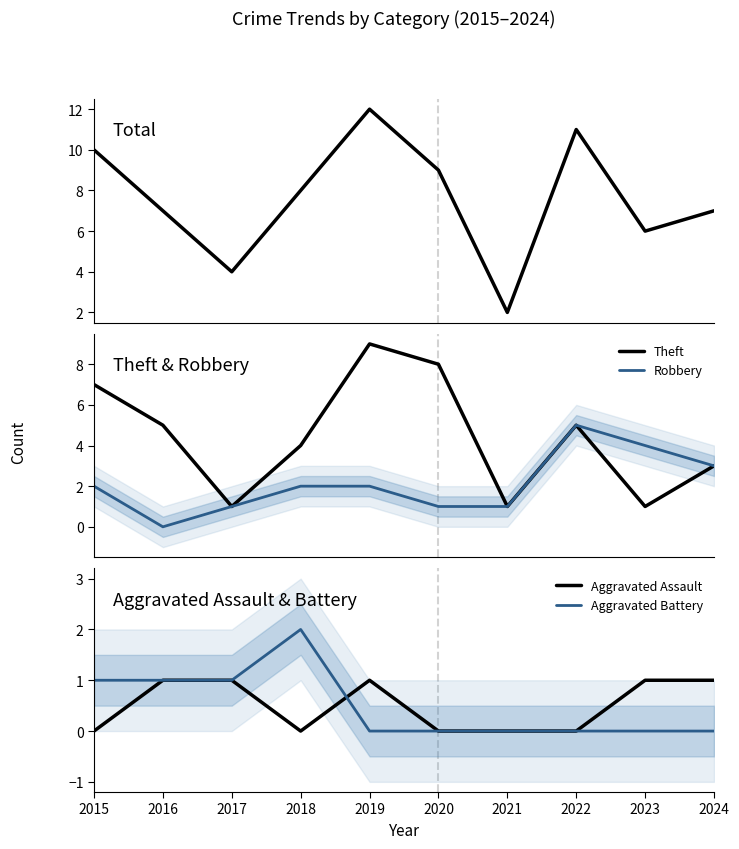

Which label corresponds to the smallest value in the chart?

2016